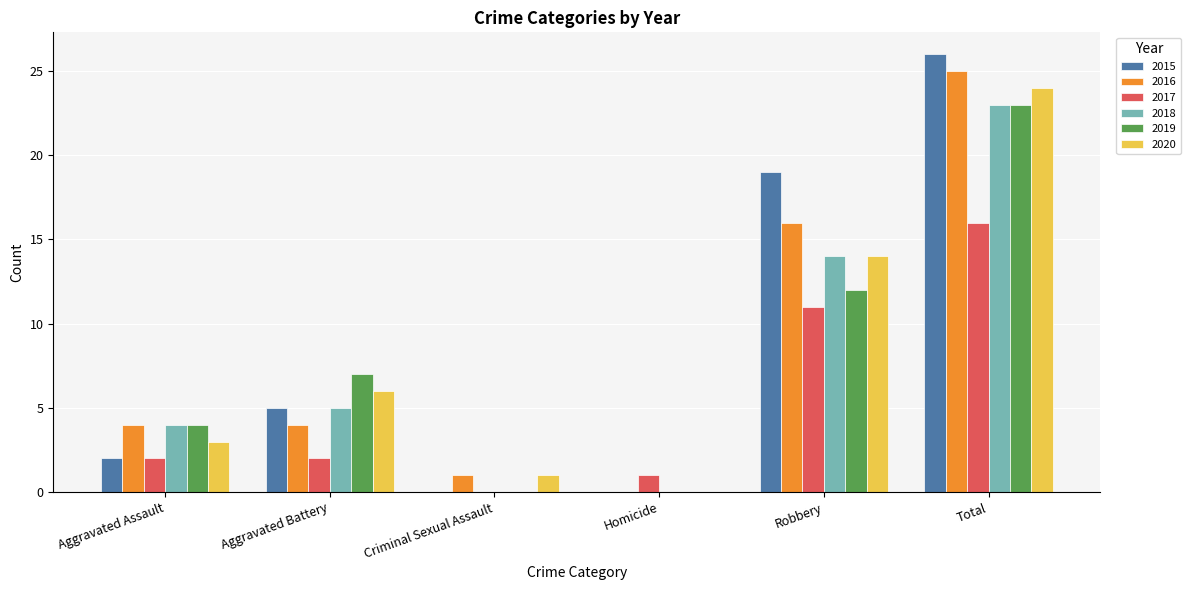

How many groups of bars are there?

6